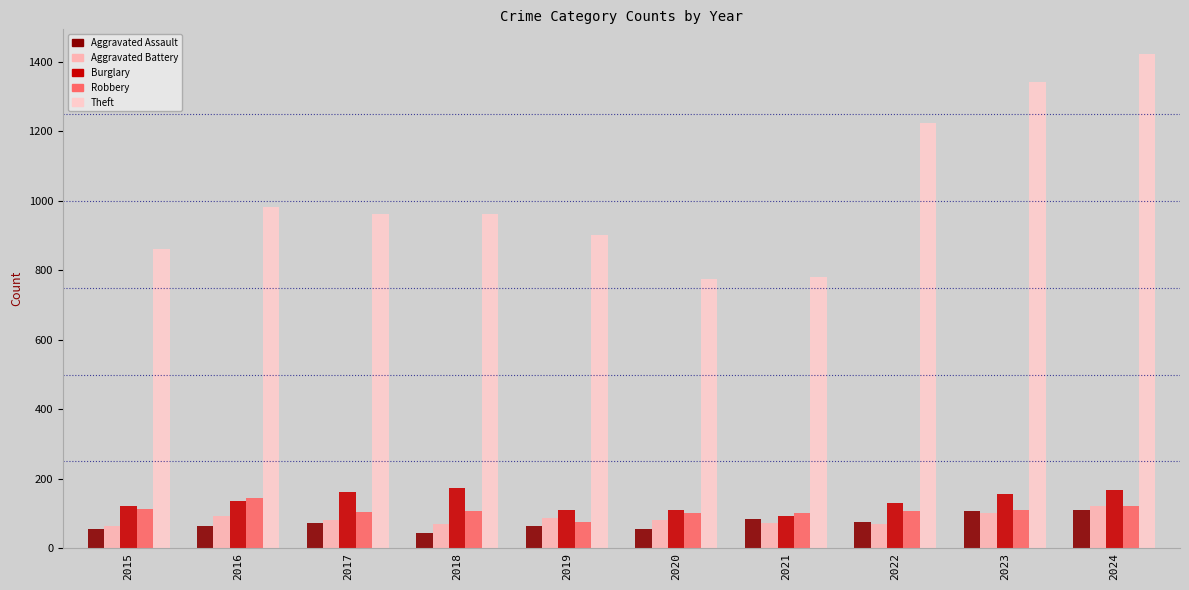

Which series has the largest total across all categories?

Theft